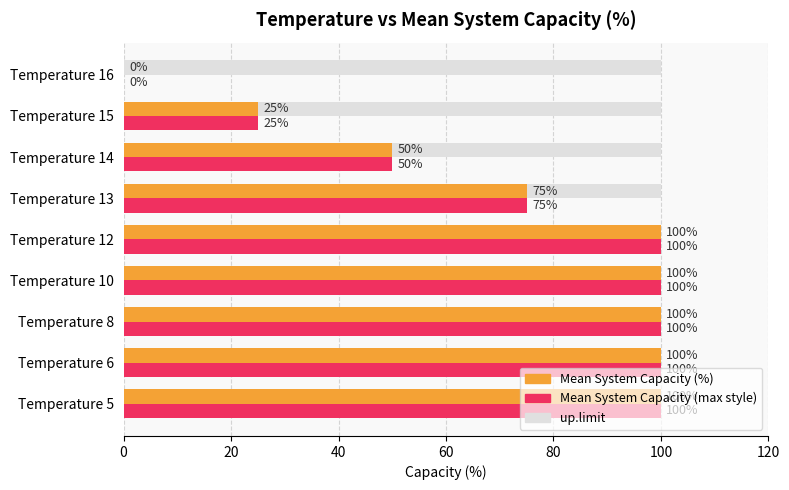

What is the sum of the up.limit values at Temperature 8 and Temperature 6?

200